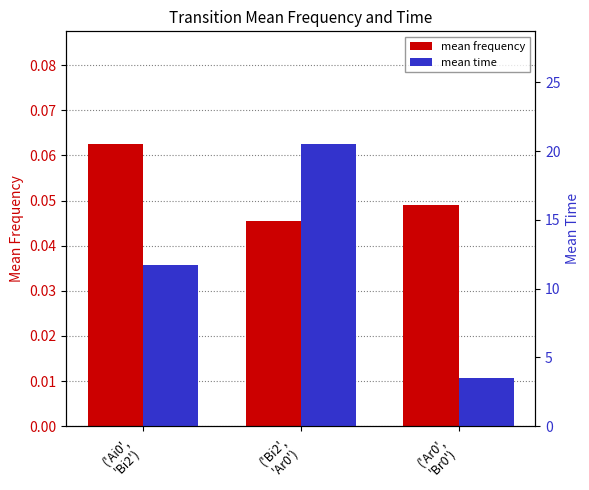

Which series has the largest range (max minus min)?

mean time